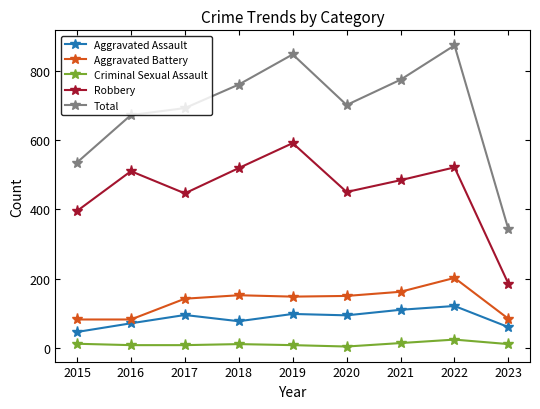

At how many categories does at least one series exceed 298?

9